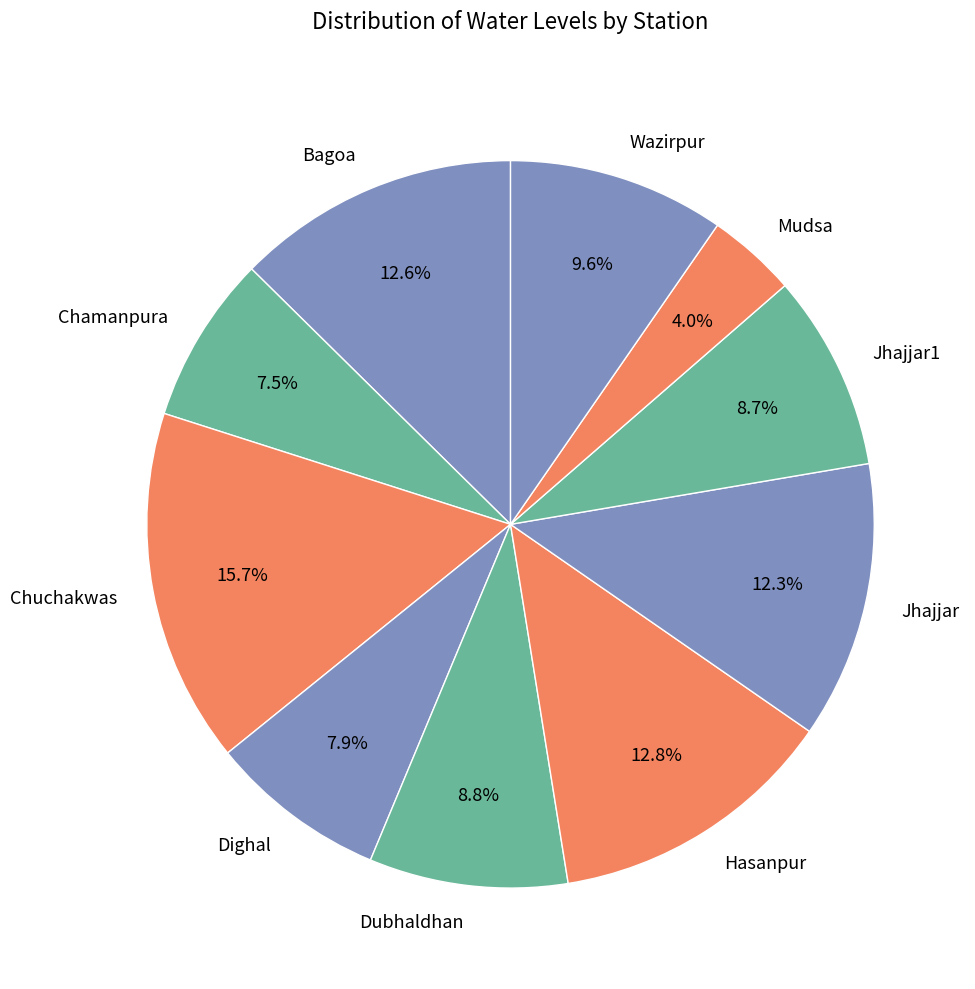

How many slices are in this pie chart?

10